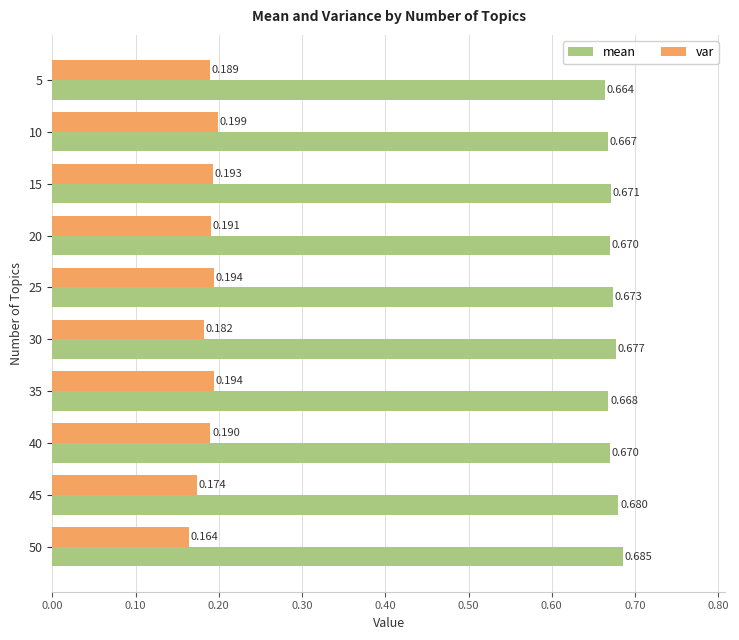

List the series in order of their overall mean, lowest first.

var, mean